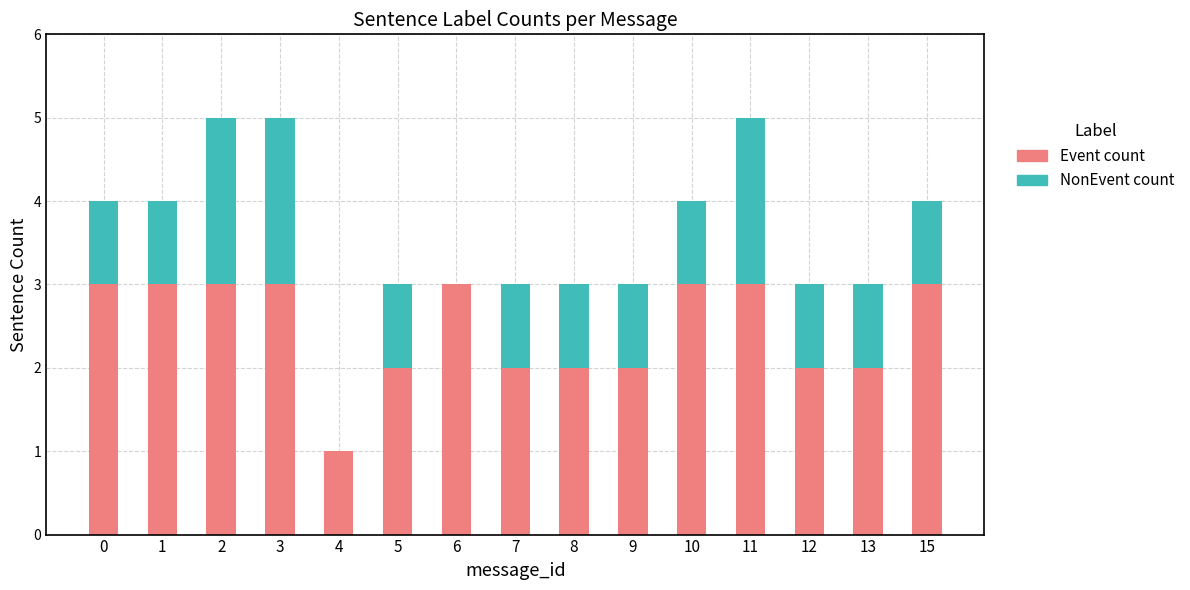

Reading left to right, list the values for the Event count series.

0=3	1=3	2=3	3=3	4=1	5=2	6=3	7=2	8=2	9=2	10=3	11=3	12=2	13=2	15=3